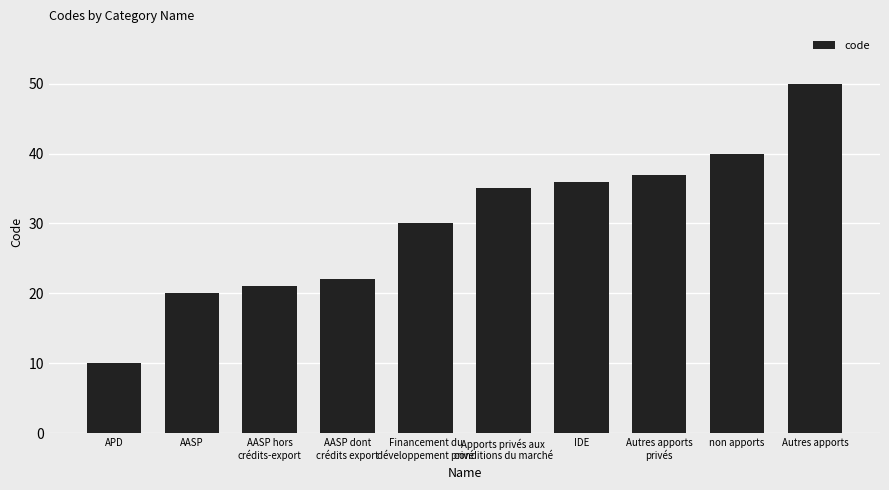

What is the difference between the maximum and second lowest values?

30